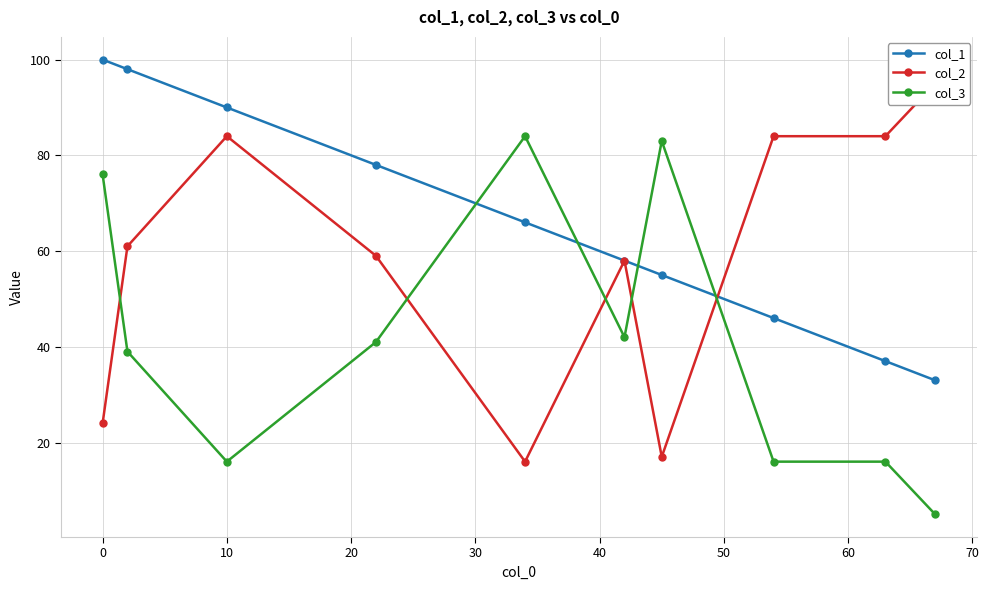

Which series has the largest range (max minus min)?

col_2